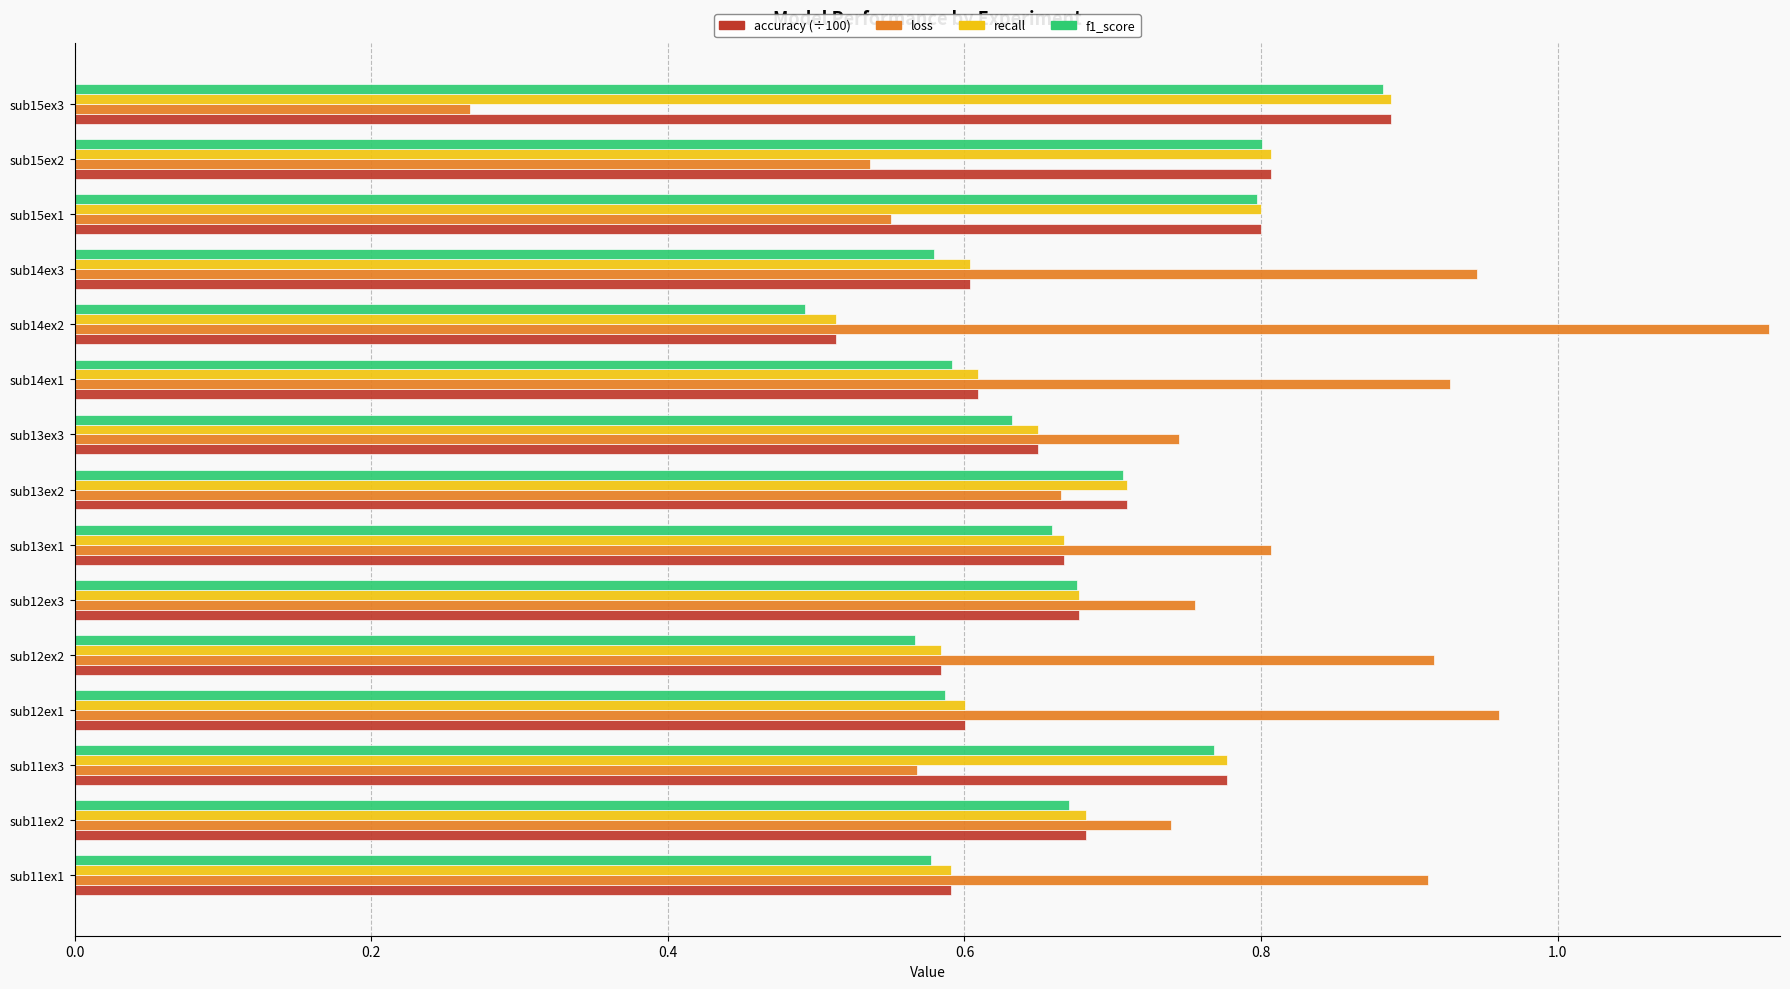

Which label corresponds to the smallest value in the chart?

sub15ex3